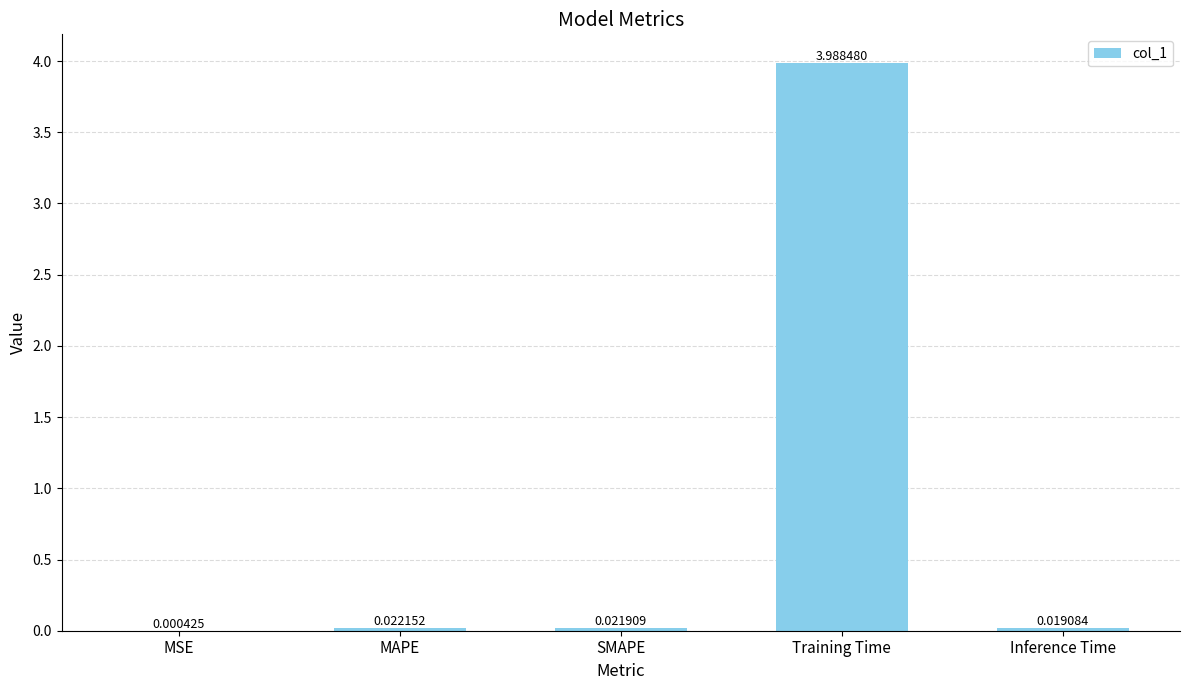

Between MAPE and MSE, which is larger?

MAPE